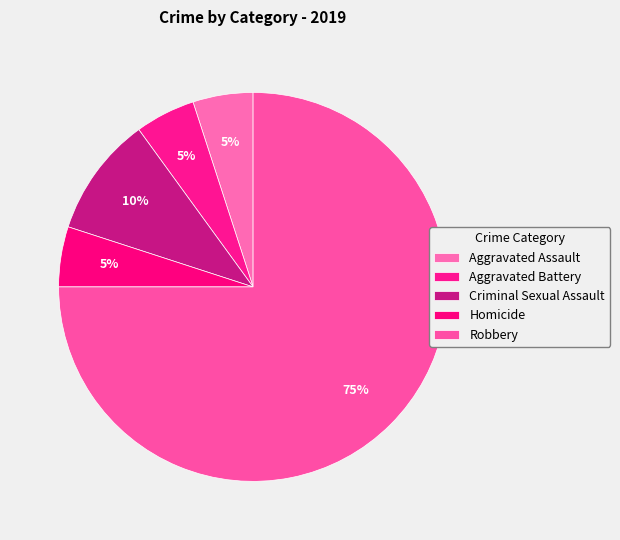

Count the number of slices in the pie.

5